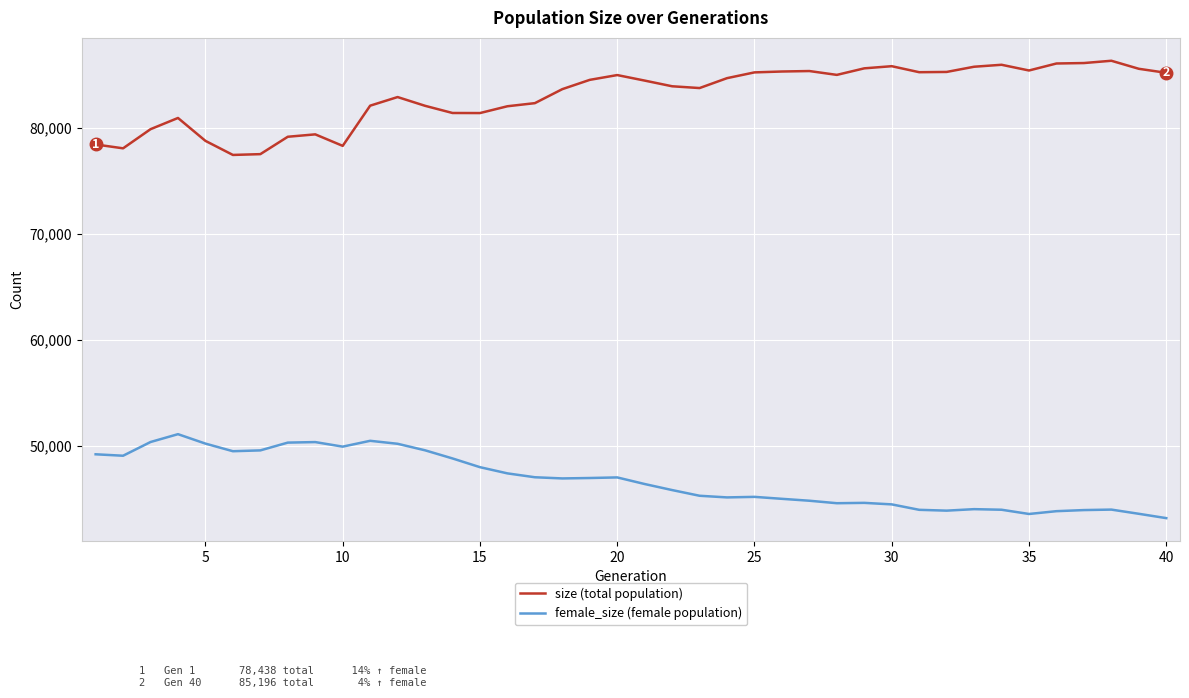

What is the smallest value displayed?

43190